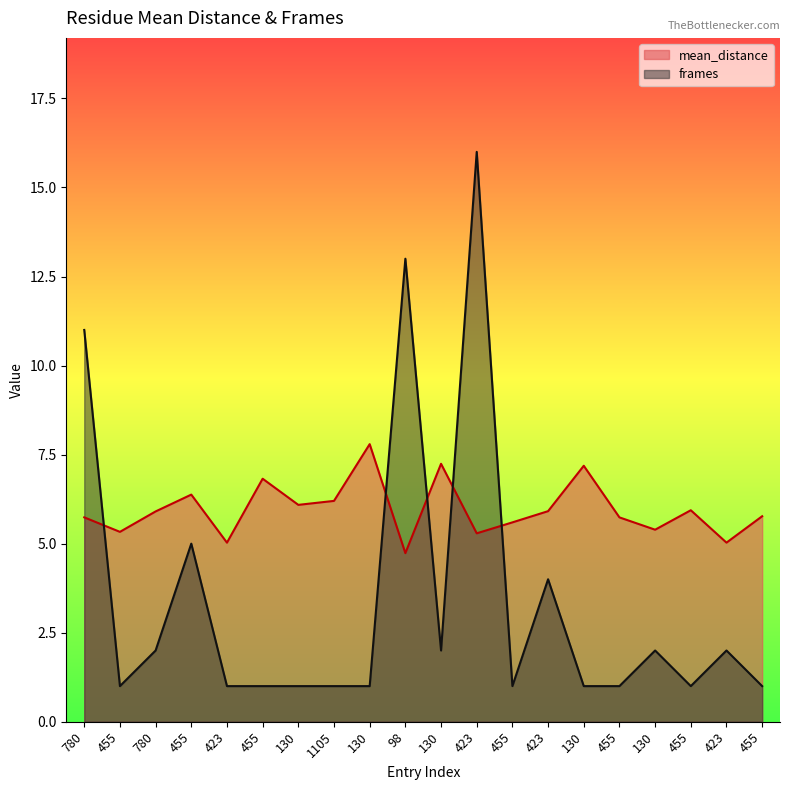

What is the difference between the mean_distance values at 455 and 130?

0.4